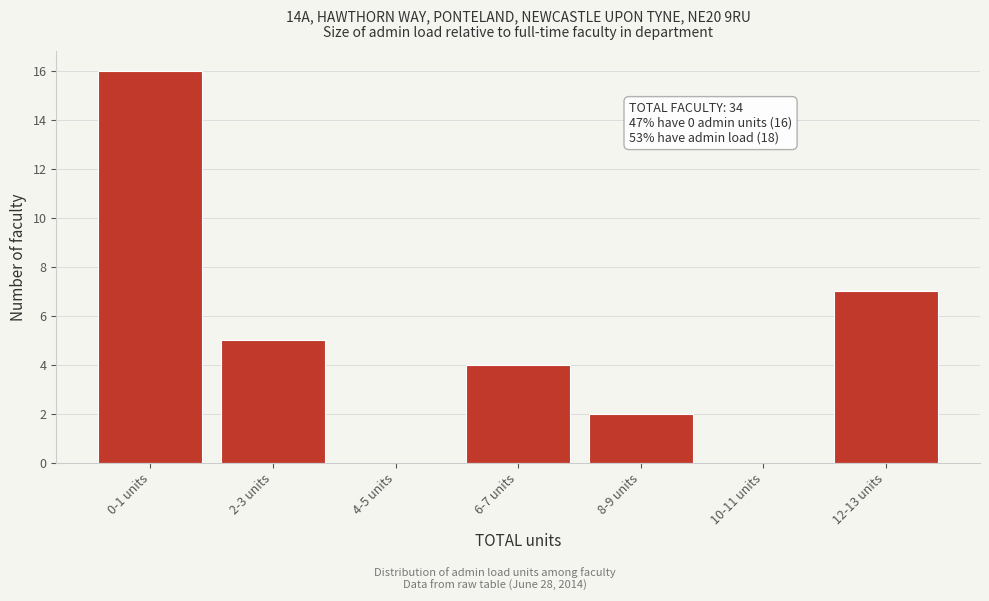

Reading left to right, transcribe all the data shown in this chart.

0-1 units=16	2-3 units=5	4-5 units=0	6-7 units=4	8-9 units=2	10-11 units=0	12-13 units=7